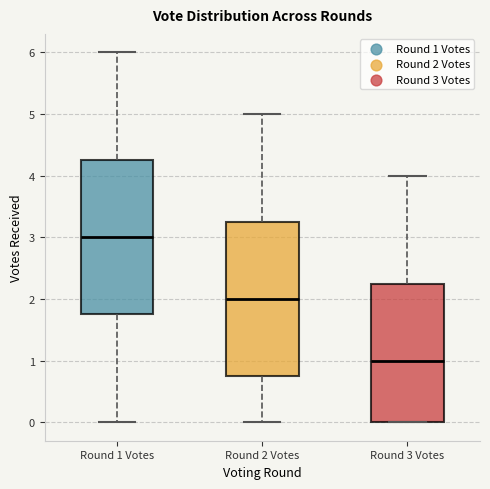

Which box has the lowest median line?

Round 3 Votes